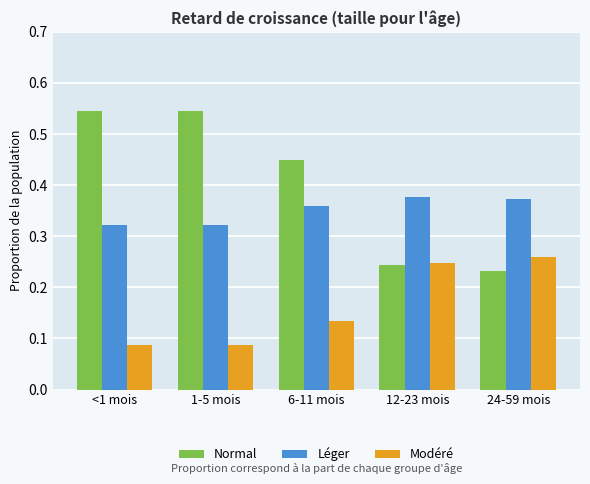

What is the sum of the Léger values at <1 mois and 6-11 mois?

0.7